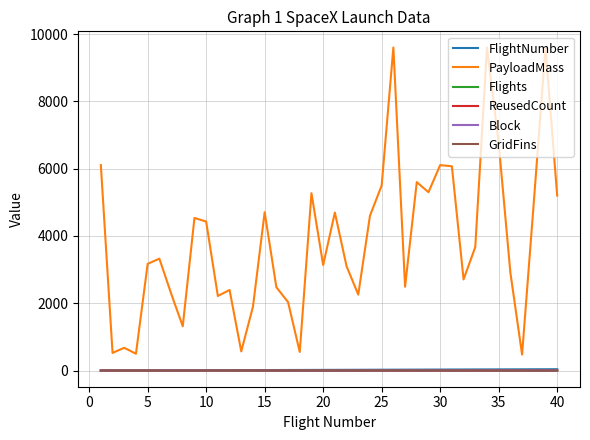

Which series has the largest total across all categories?

PayloadMass